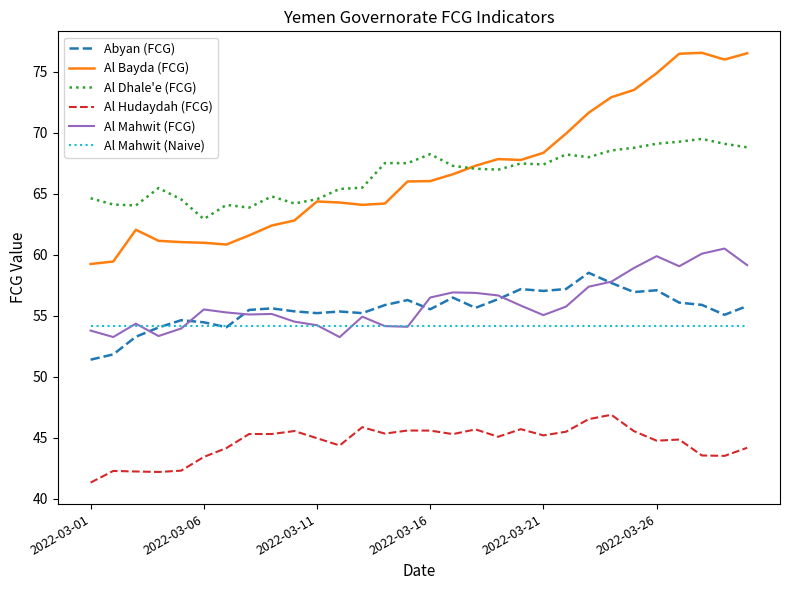

True or false: Al Bayda (FCG) and Abyan (FCG) cross at least once.

False